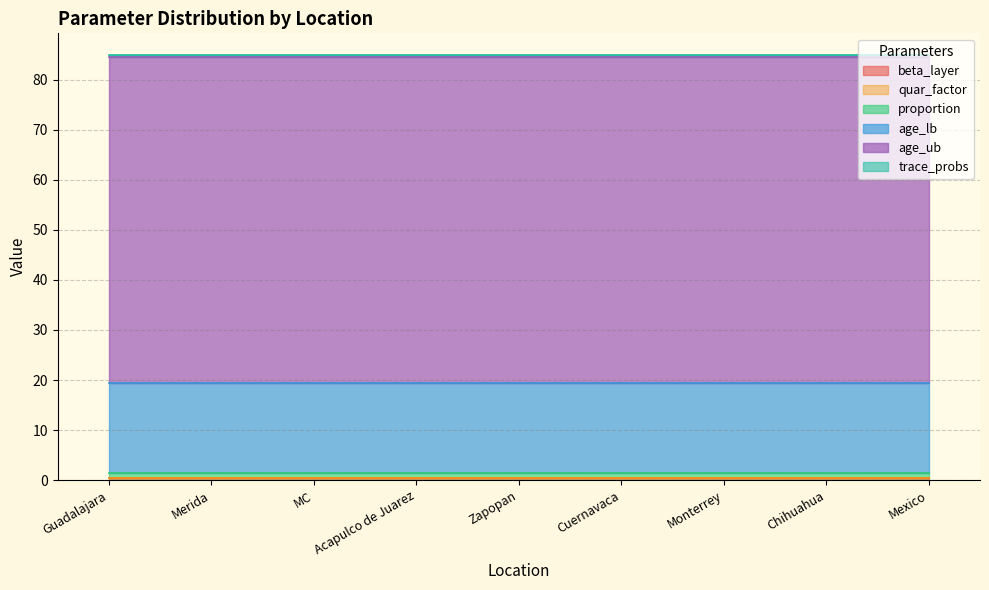

What is the greatest value displayed?

65.0